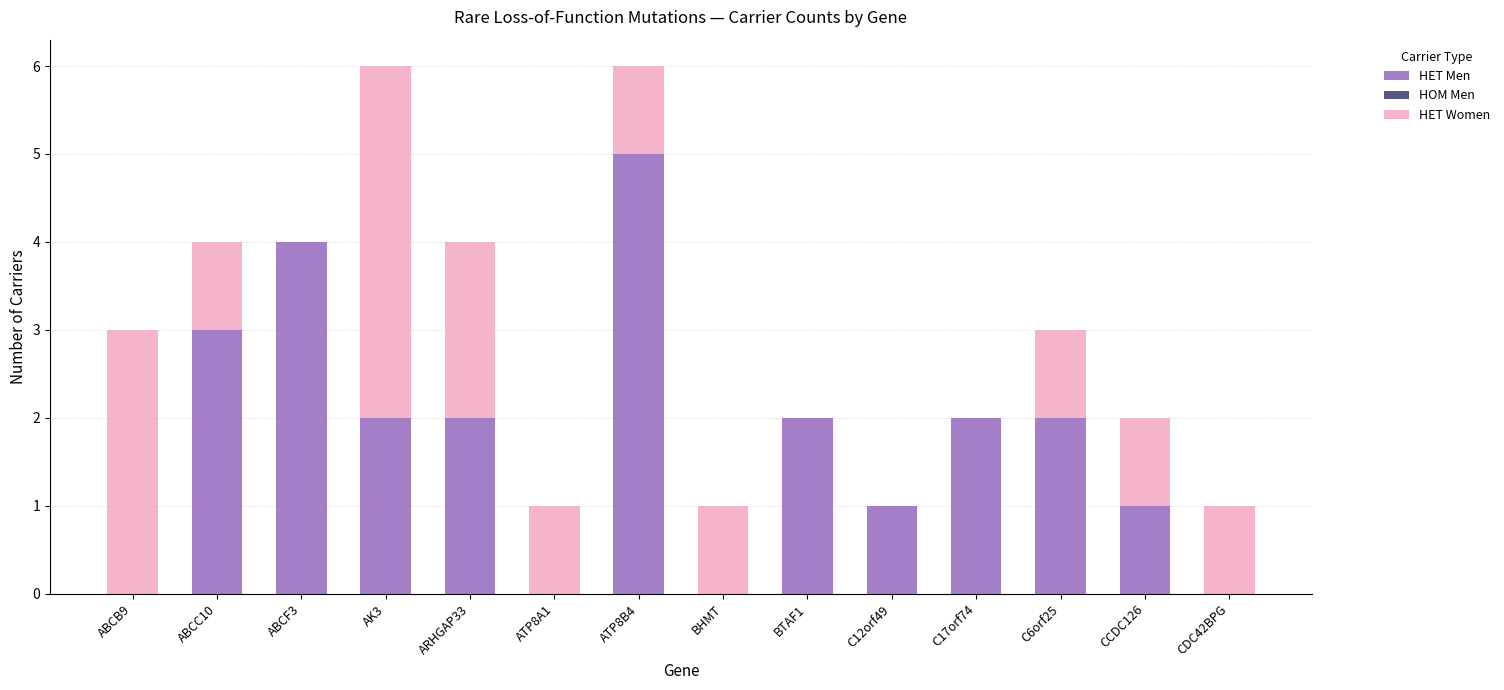

The HET Men series shows -2 at ABCB9. True or false?

False